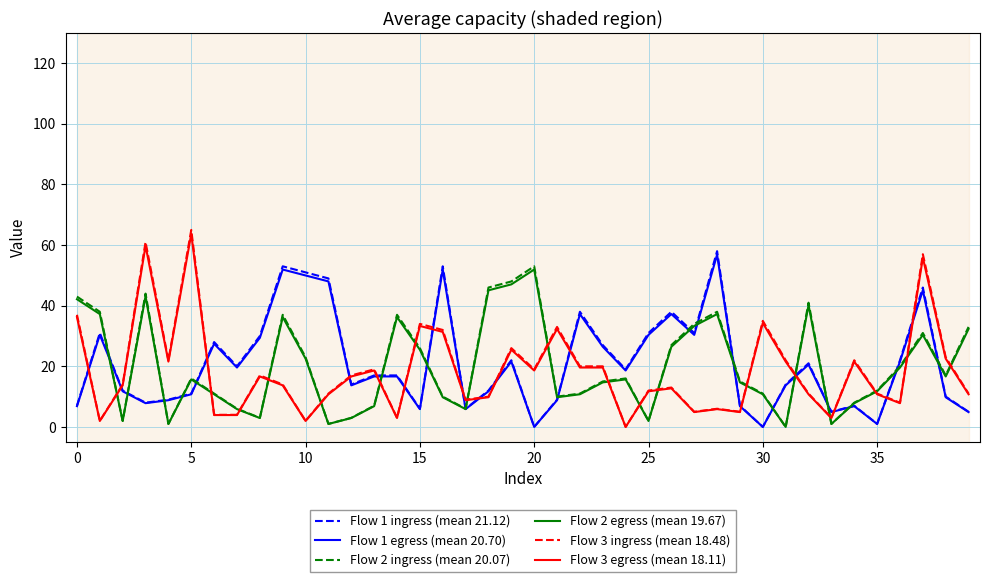

Is the value of Flow 1 ingress (mean 21.12) at 37 greater than the value of Flow 1 egress (mean 20.70) at 33?

Yes